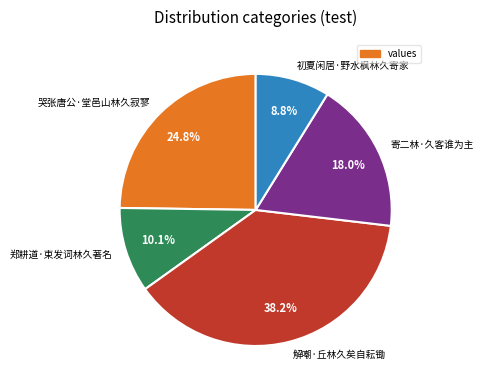

Between 寄二林·久客谁为主 and 解嘲·丘林久矣自耘锄, which is larger?

解嘲·丘林久矣自耘锄